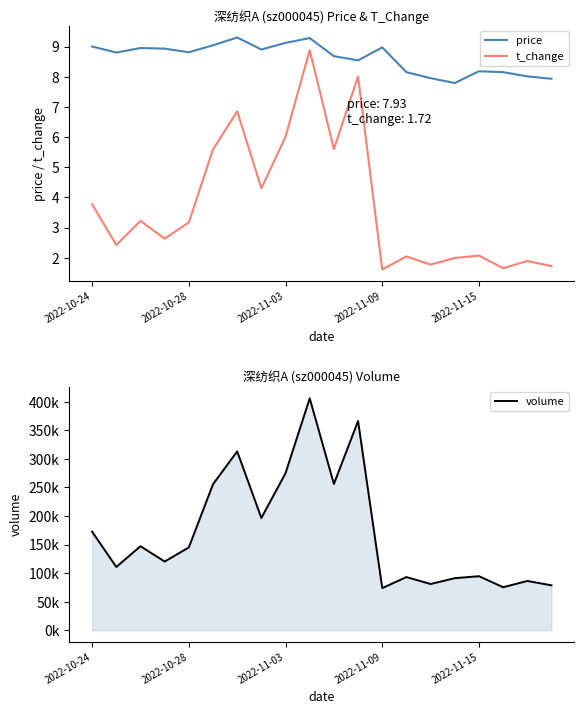

True or false: price has a value of 15.6 at 2022-10-24.

False